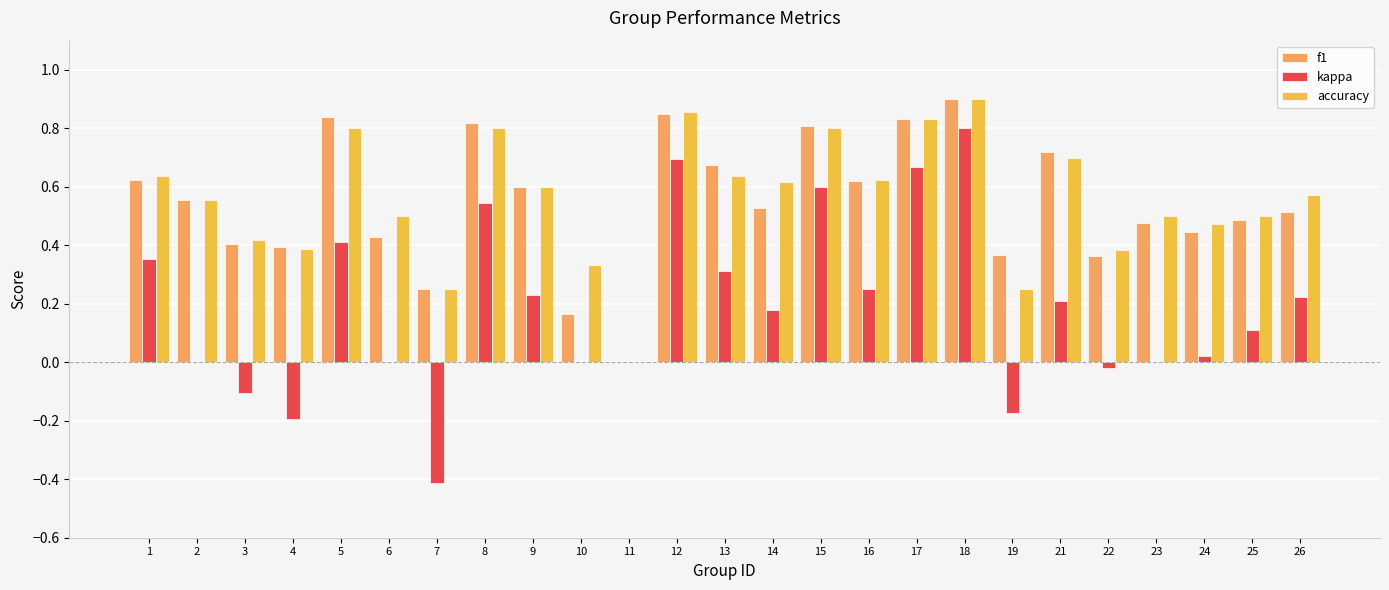

At which category is the sum across all series the highest?

18